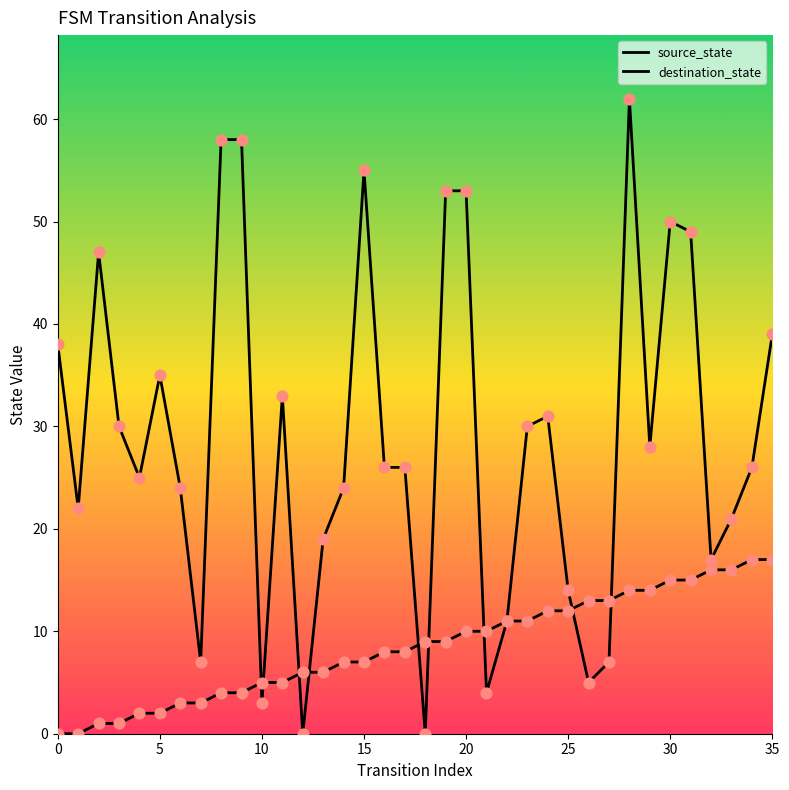

At which category is the sum across all series the highest?

28